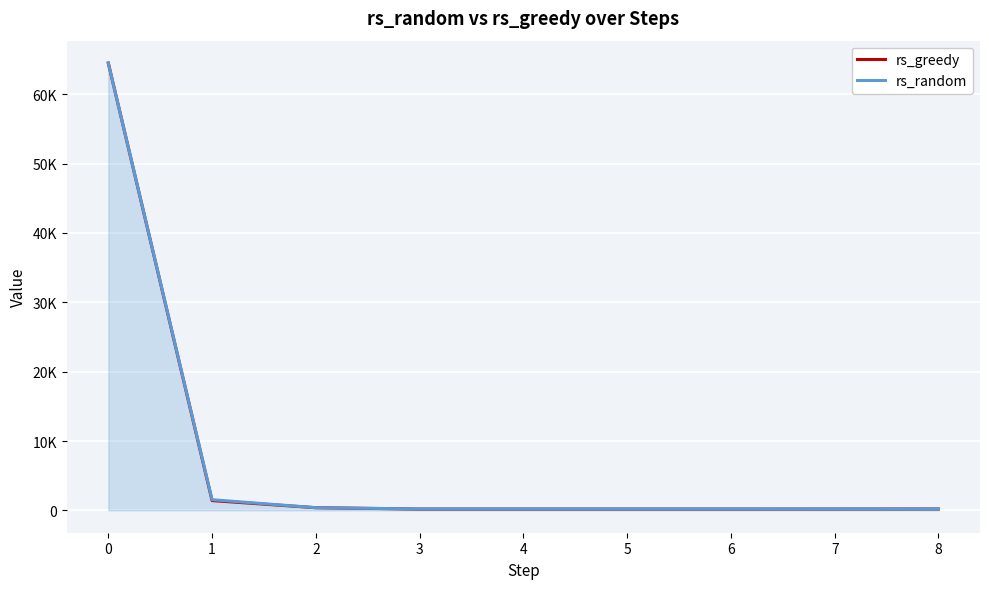

Reading left to right, transcribe all the data shown in this chart.

rs_greedy: 0=64512	1=1408	2=384	3=184	4=184	5=184	6=184	7=192	8=200
rs_random: 0=64512	1=1536	2=384	3=200	4=200	5=200	6=200	7=200	8=200